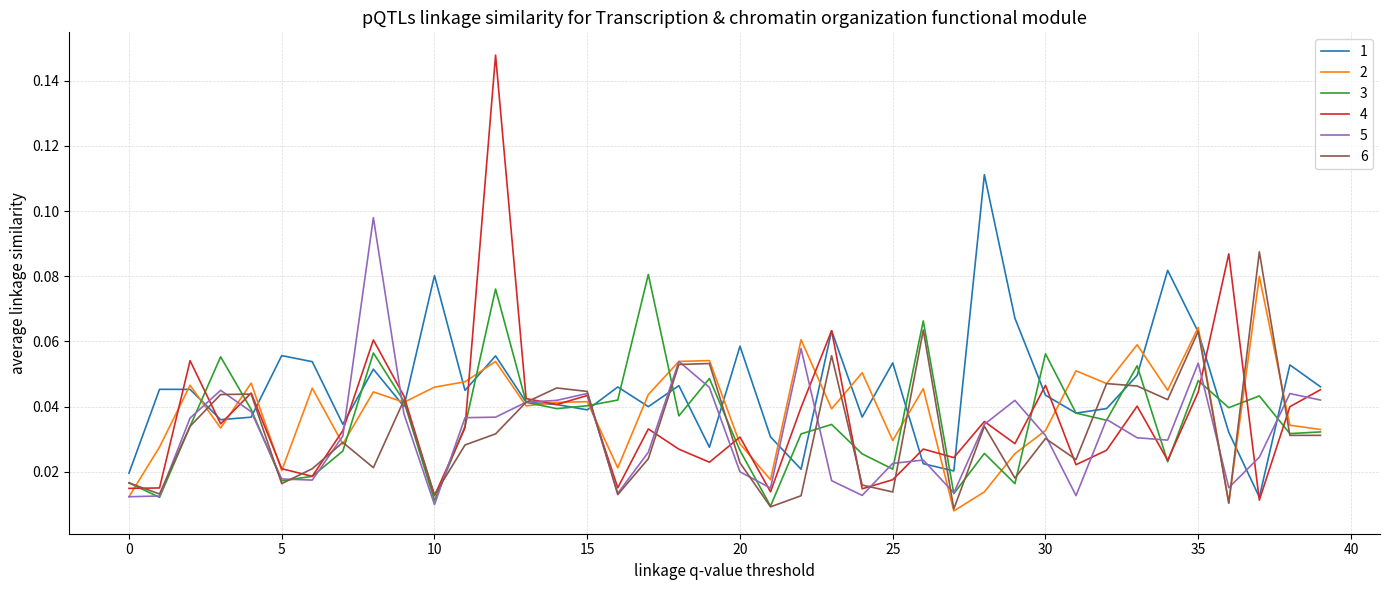

Which series has the widest spread of values?

4